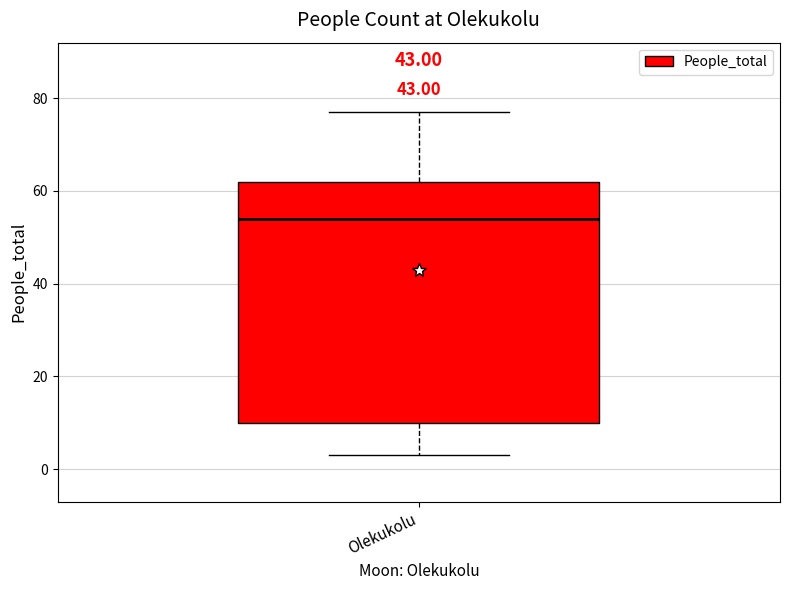

Read this box plot against the y-axis: the position of the median line, the range covered by the box, and the ends of both whiskers. The values are not printed on the chart, so give them approximately, as read against the axis.

median 54, box 10 to 62, whiskers 4 to 78